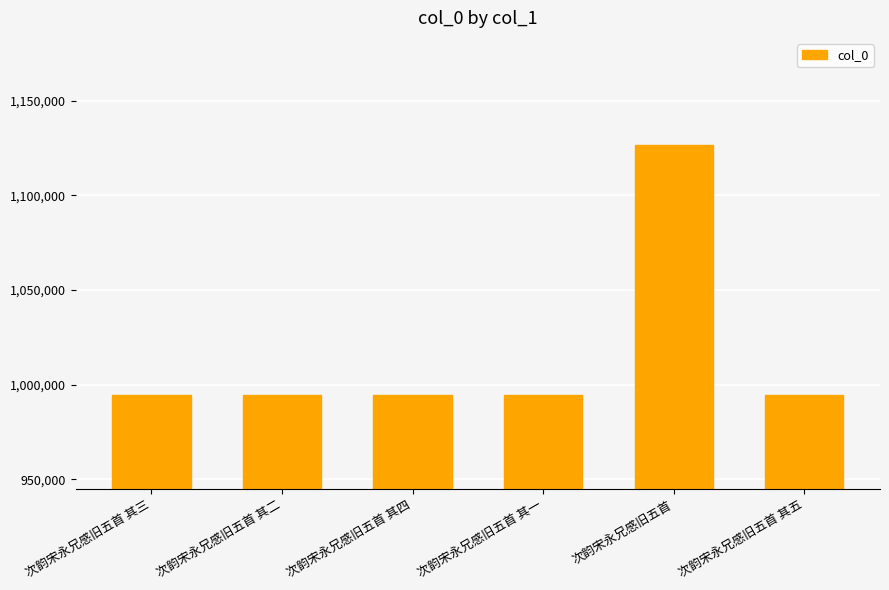

What is the difference between the second highest and second lowest values?

3